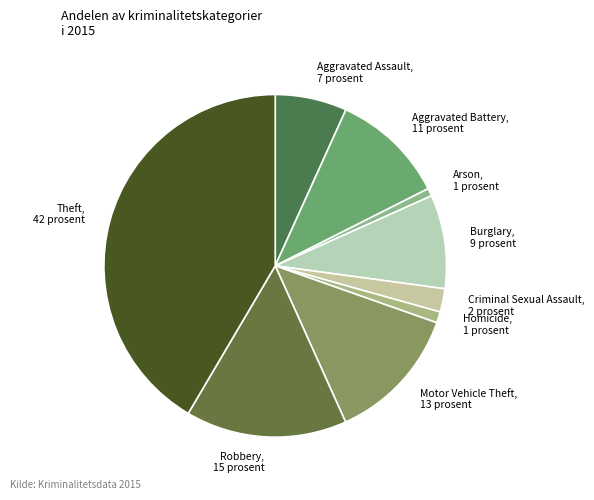

Is it true that Burglary is 9% of the pie?

True